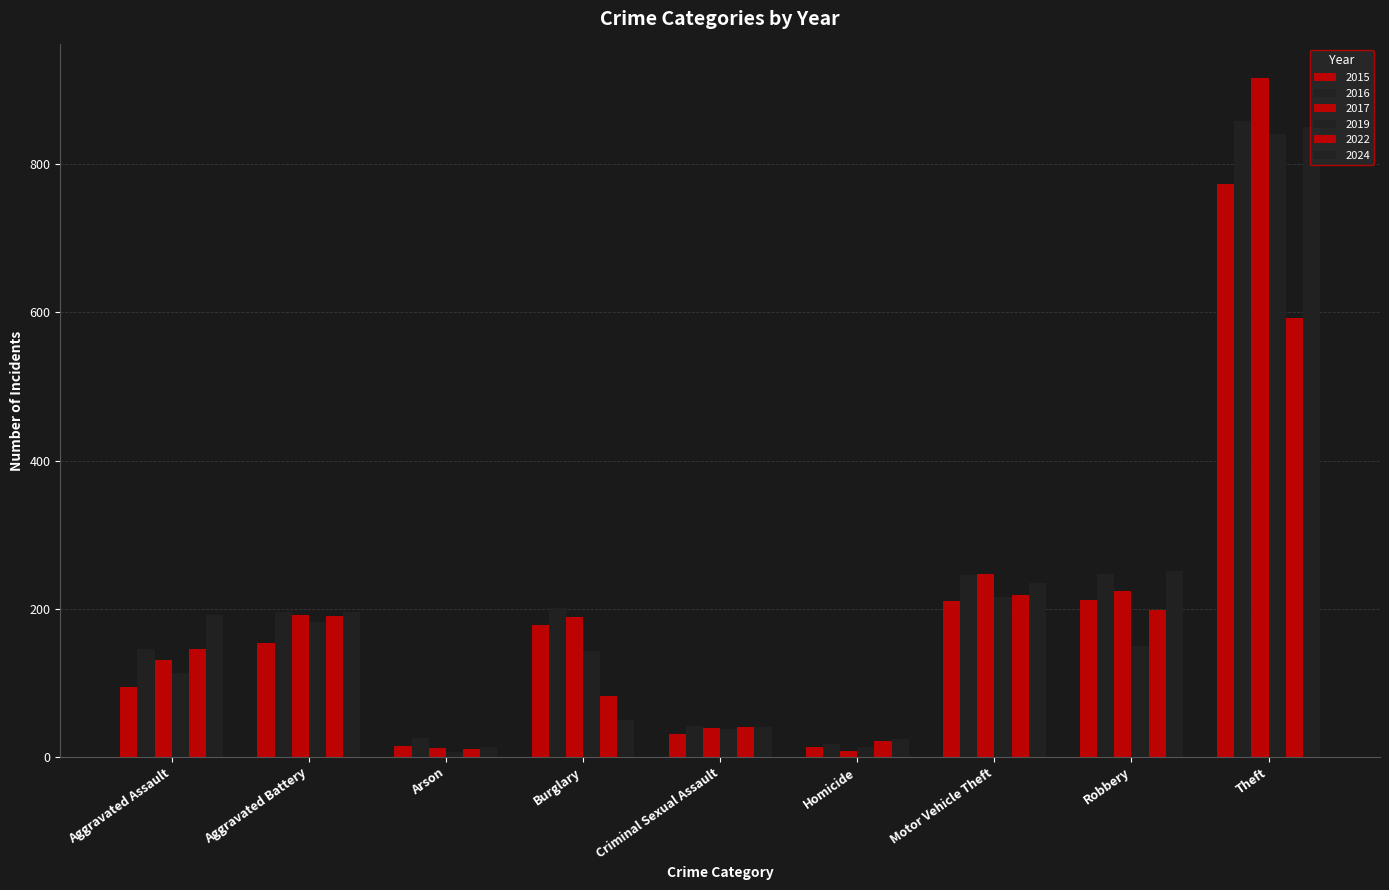

Are the bars grouped side by side (vs. stacked)?

Yes